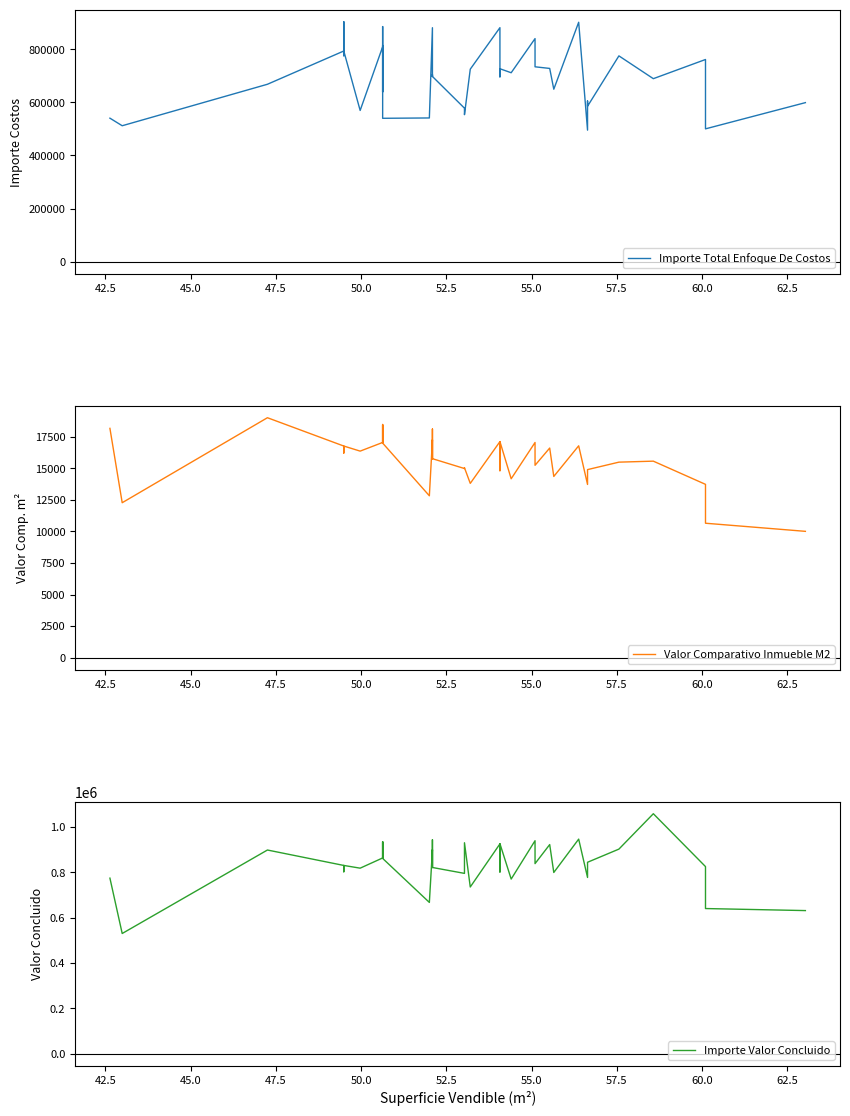

Count the number of data series in this chart.

3